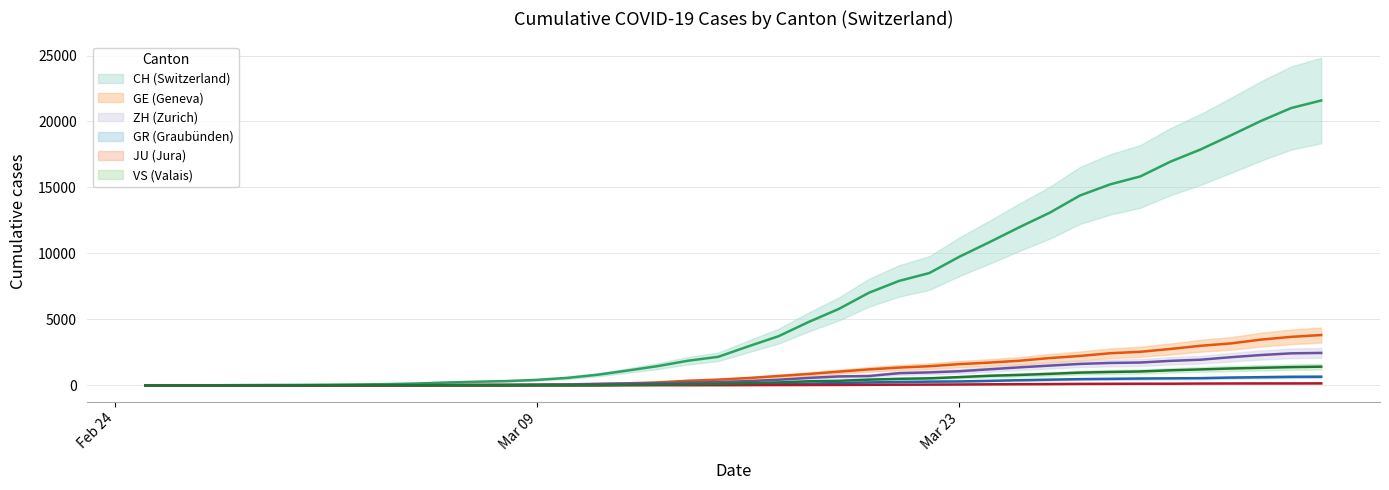

How many series are shown in this chart?

6